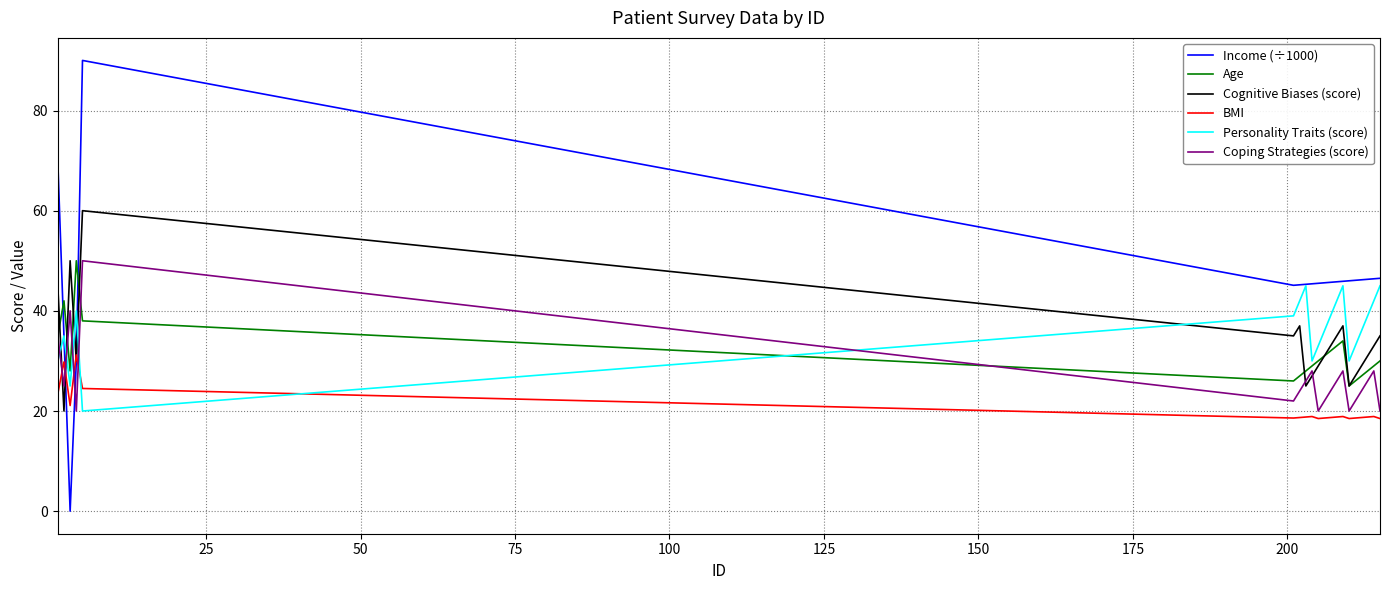

Does the chart have visible grid lines?

Yes